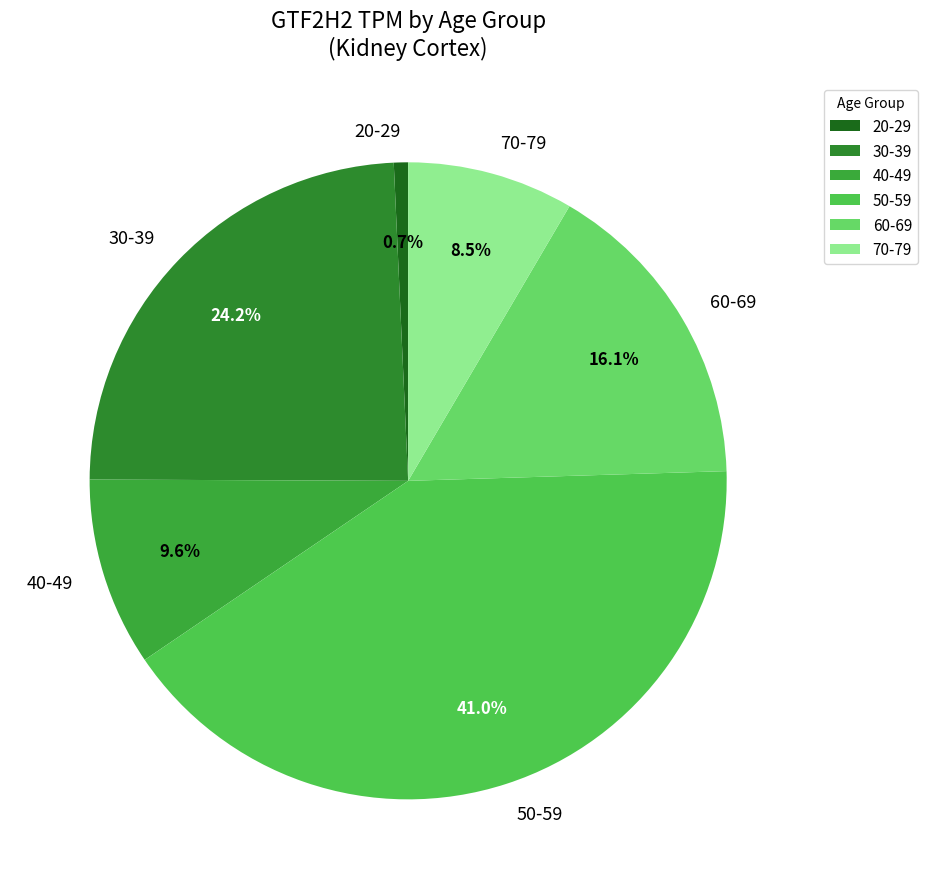

What is the smallest slice in the pie chart?

20-29